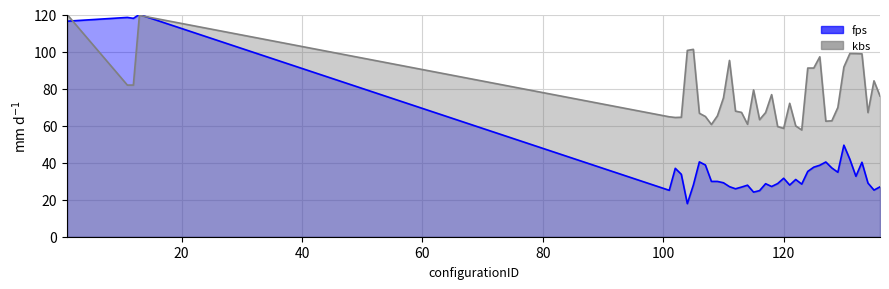

Between 117 and 126, which is larger?

126